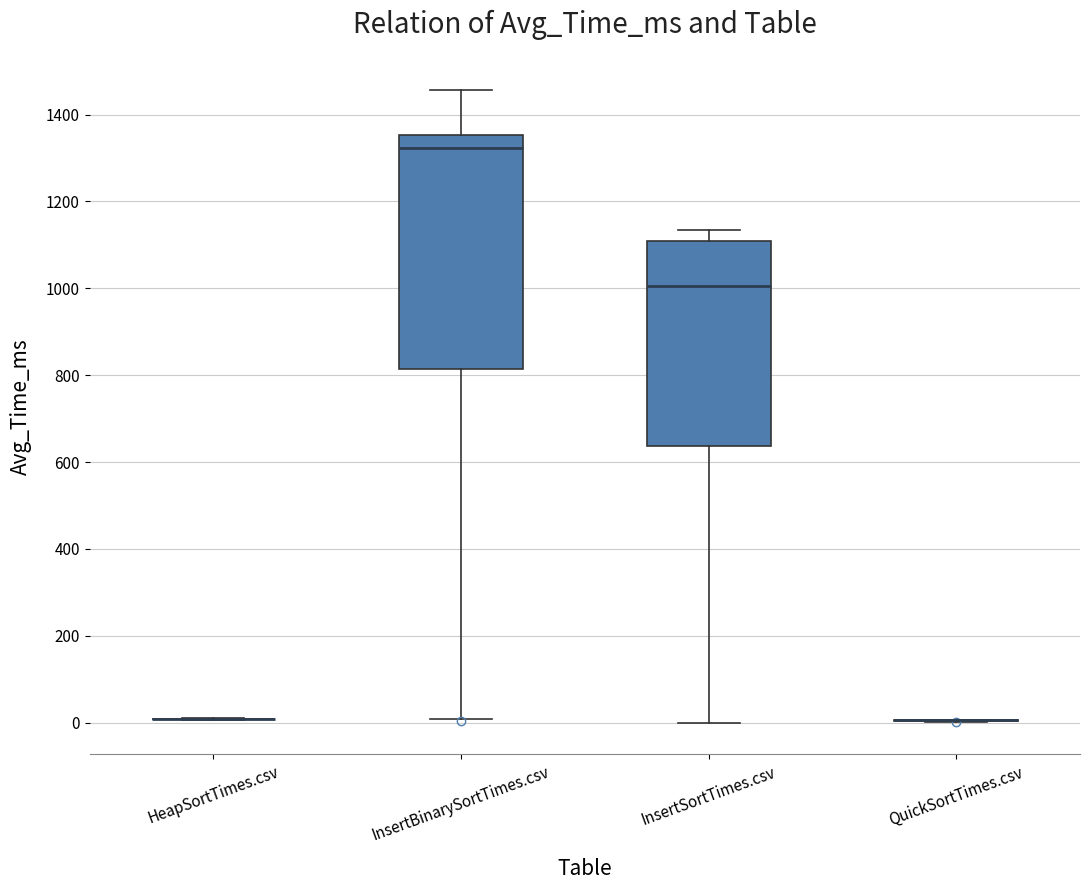

Comparing the boxes themselves (not the whiskers), which one is the tallest?

InsertBinarySortTimes.csv